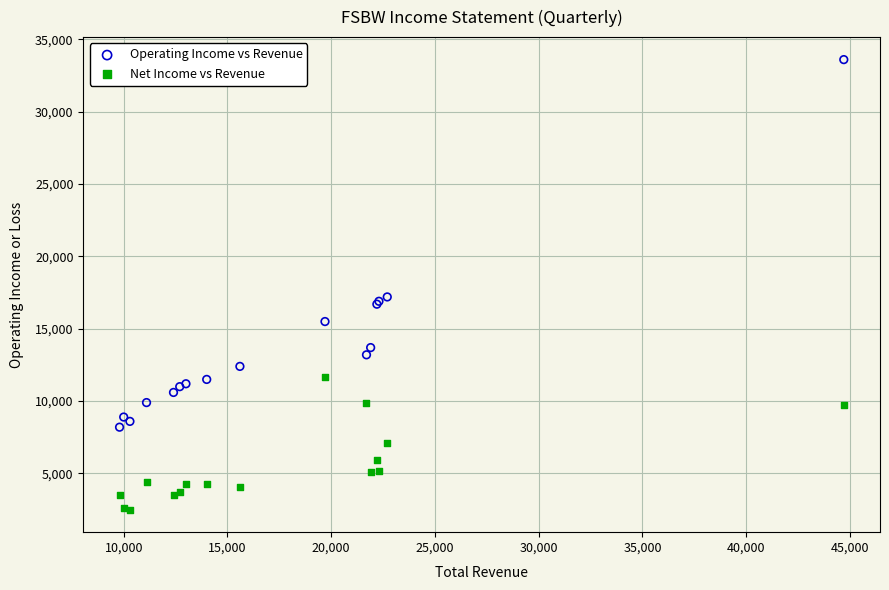

Which series reaches the maximum Y coordinate?

Operating Income vs Revenue